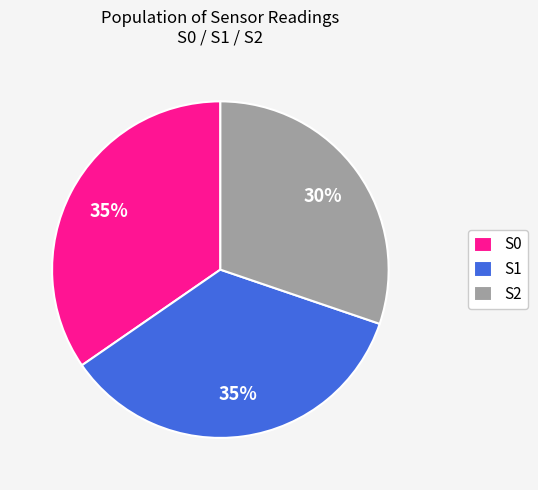

The S0 slice represents 35% of the pie. True or false?

True